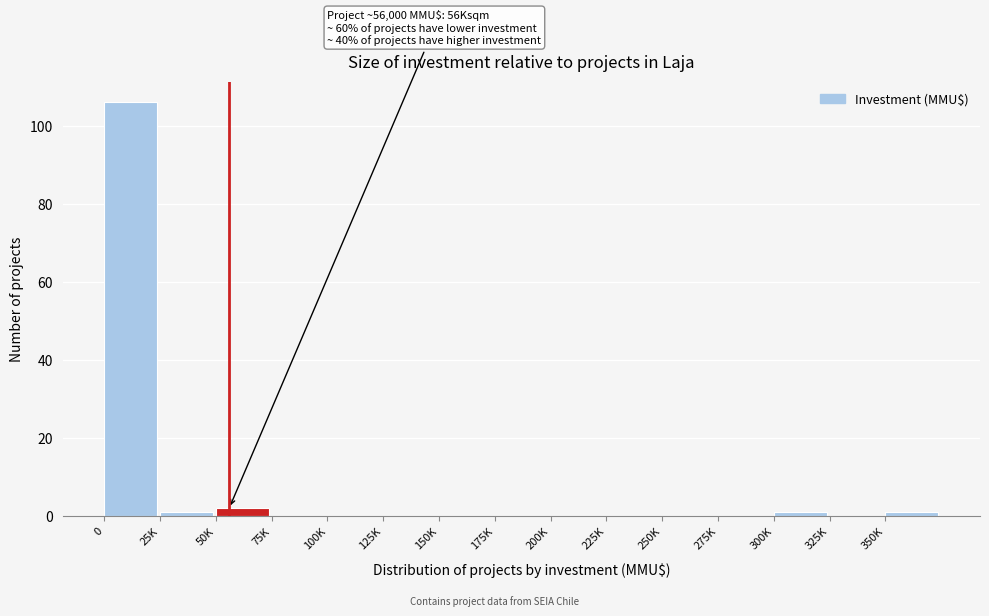

Reading left to right, what are all the values shown in this chart?

0=106	25K=1	50K=2	75K=0	100K=0	125K=0	150K=0	175K=0	200K=0	225K=0	250K=0	275K=0	300K=1	325K=0	350K=1